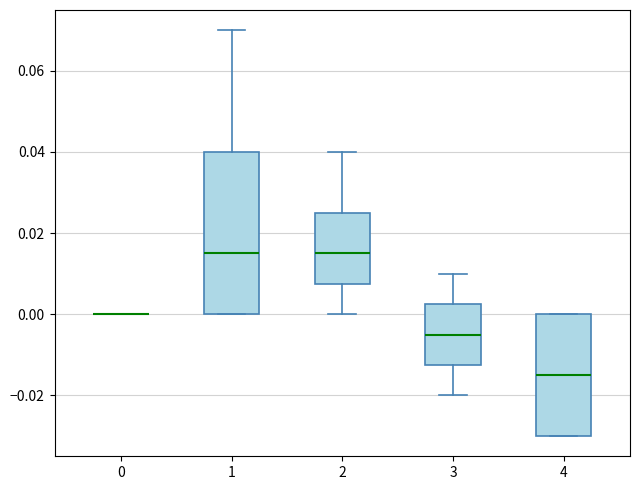

Which box is the tallest, from its lower edge to its upper edge?

1